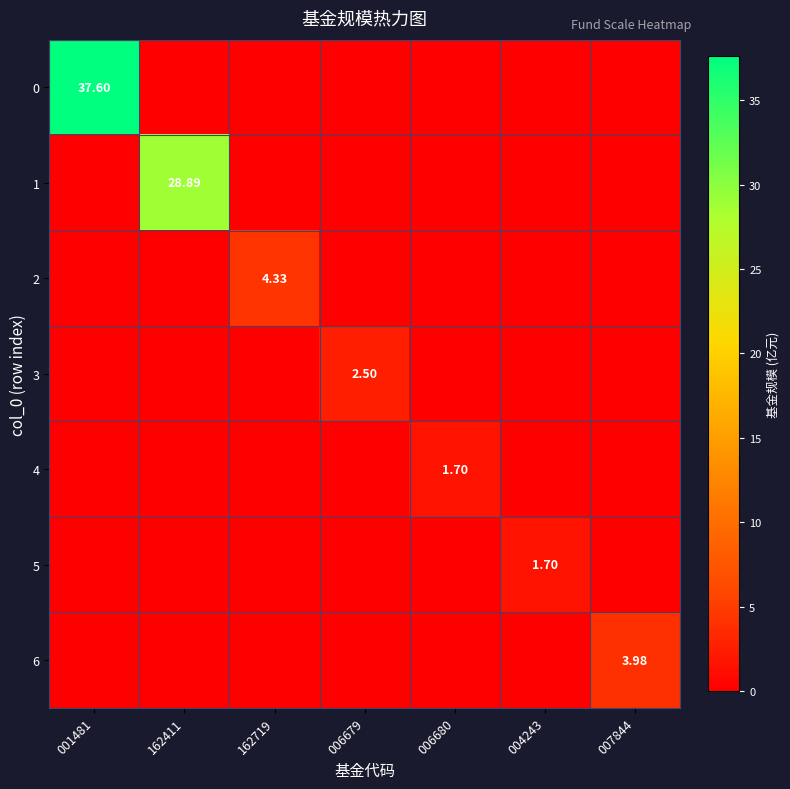

How many positive values does the 4 series have?

1